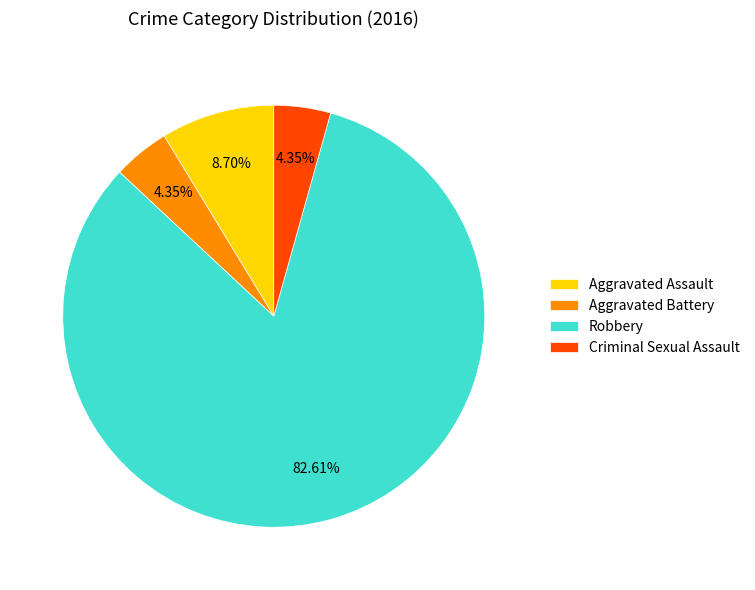

What percentage is the Aggravated Assault slice, to the nearest percent?

9%